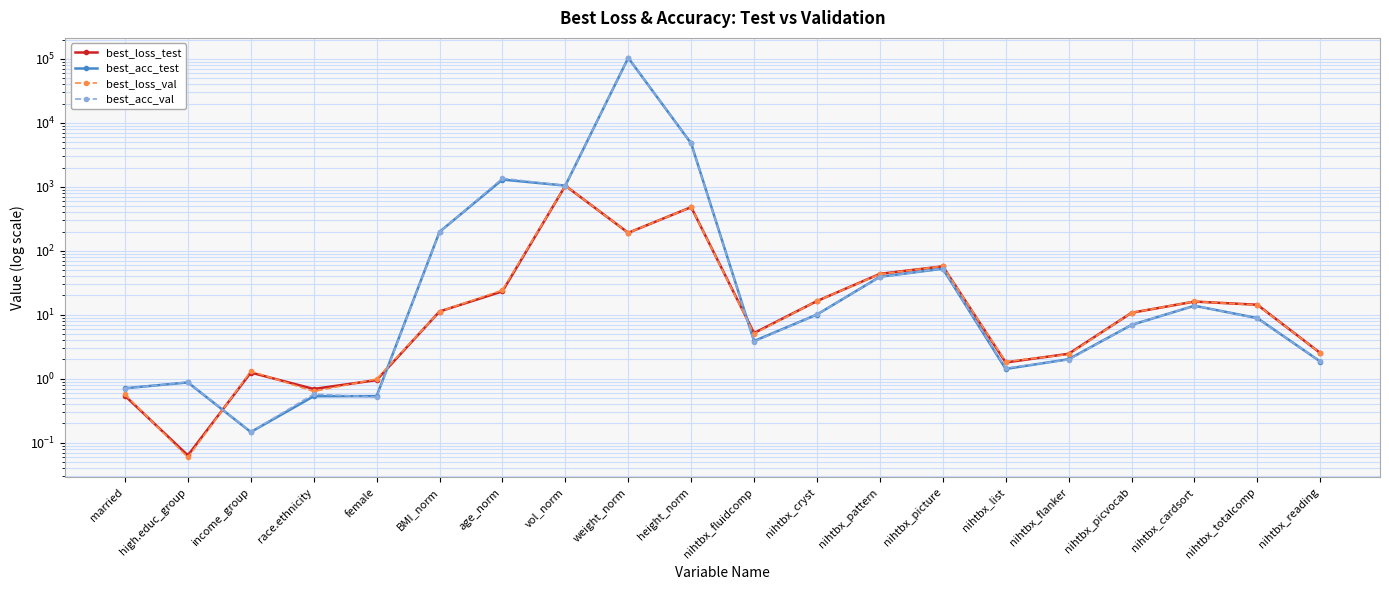

How many lines are shown in the chart?

4